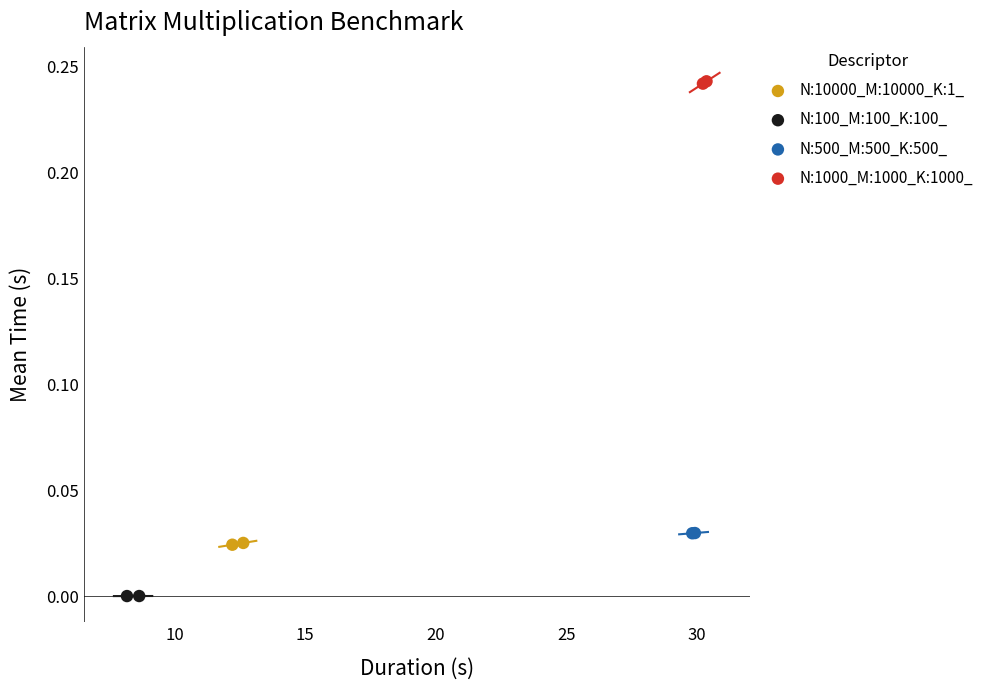

Which series contains the highest Y value?

N:1000_M:1000_K:1000_